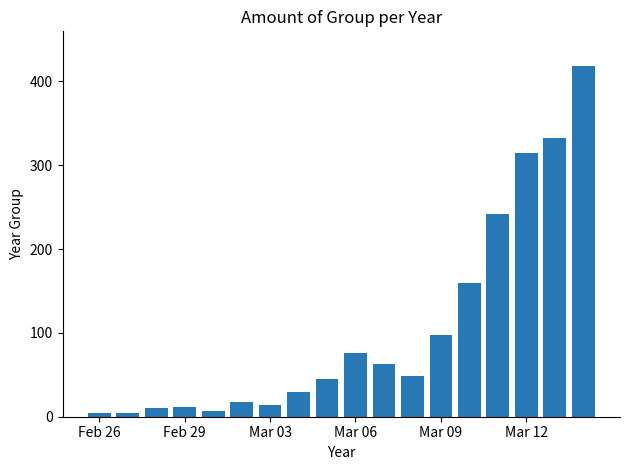

What is the maximum value shown in the chart?

418